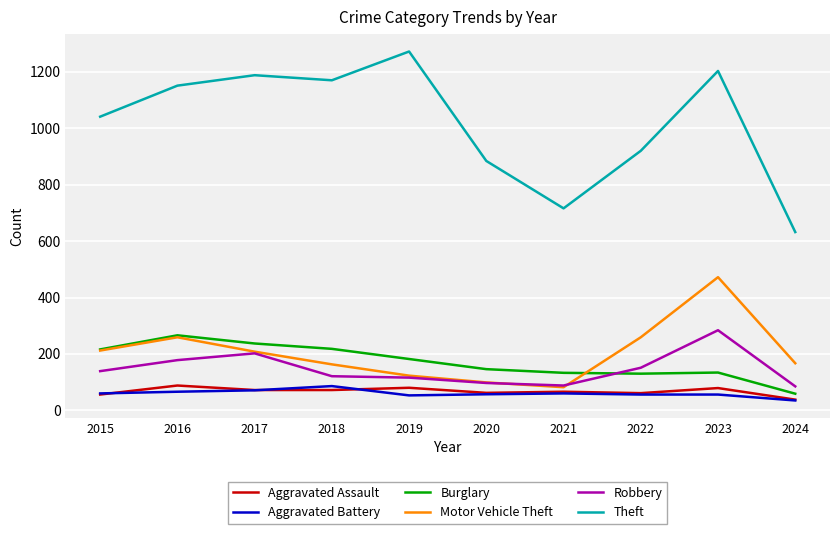

At 2018, list the series in order from smallest to largest.

Aggravated Assault, Aggravated Battery, Robbery, Motor Vehicle Theft, Burglary, Theft